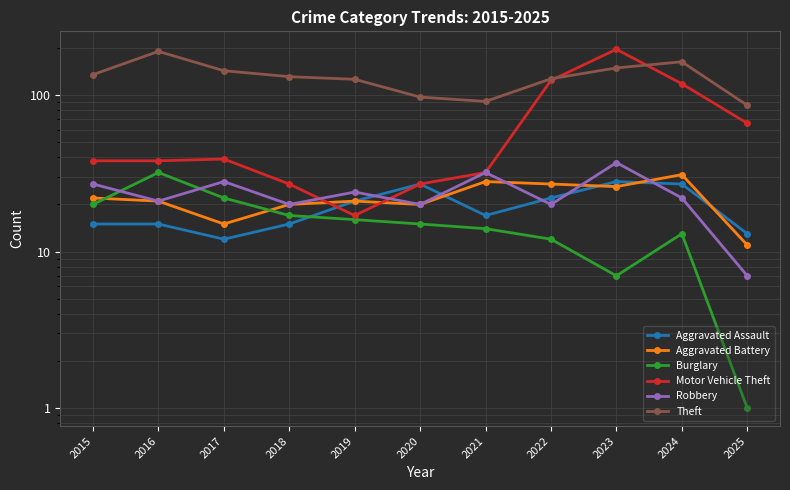

What is the difference between the highest and lowest values at 2024?

150